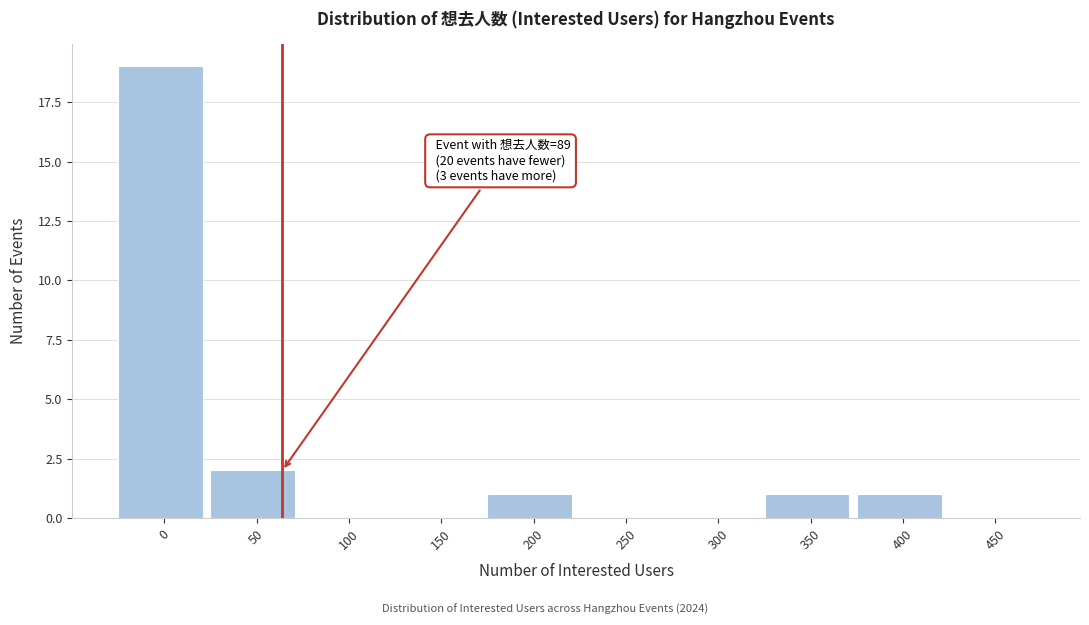

Reading left to right, list all the values displayed in this chart.

0=19	50=2	100=0	150=0	200=1	250=0	300=0	350=1	400=1	450=0